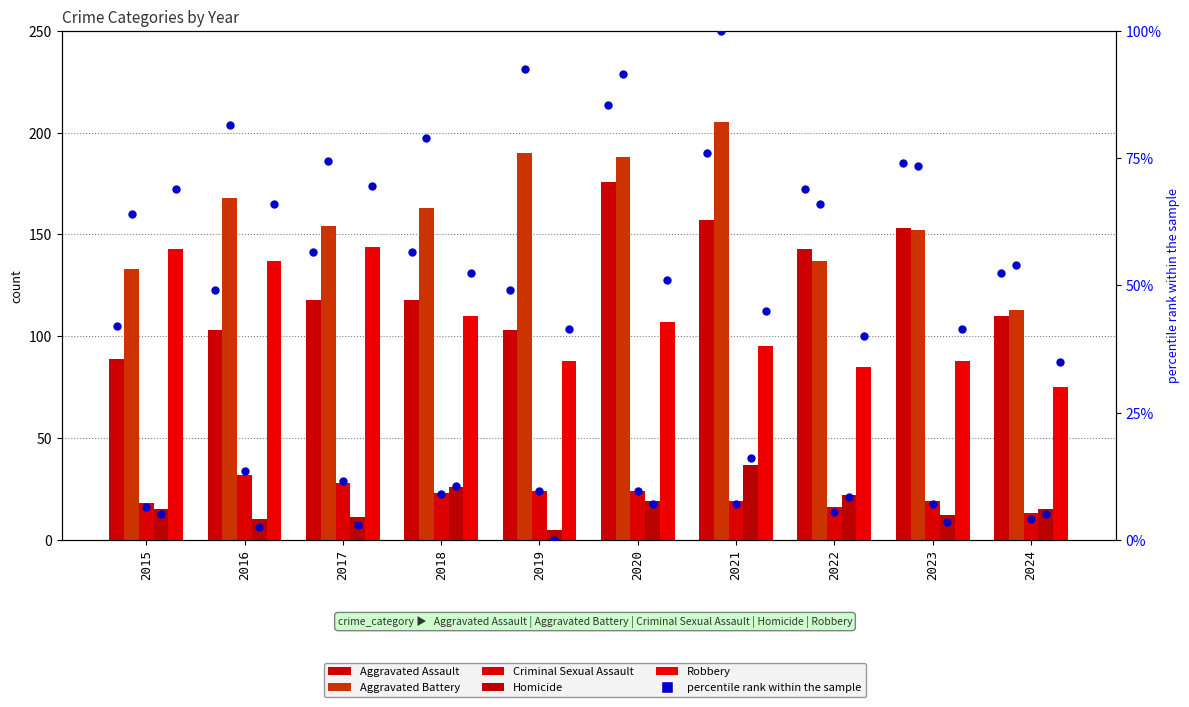

Which series contains the lowest Y value?

Homicide